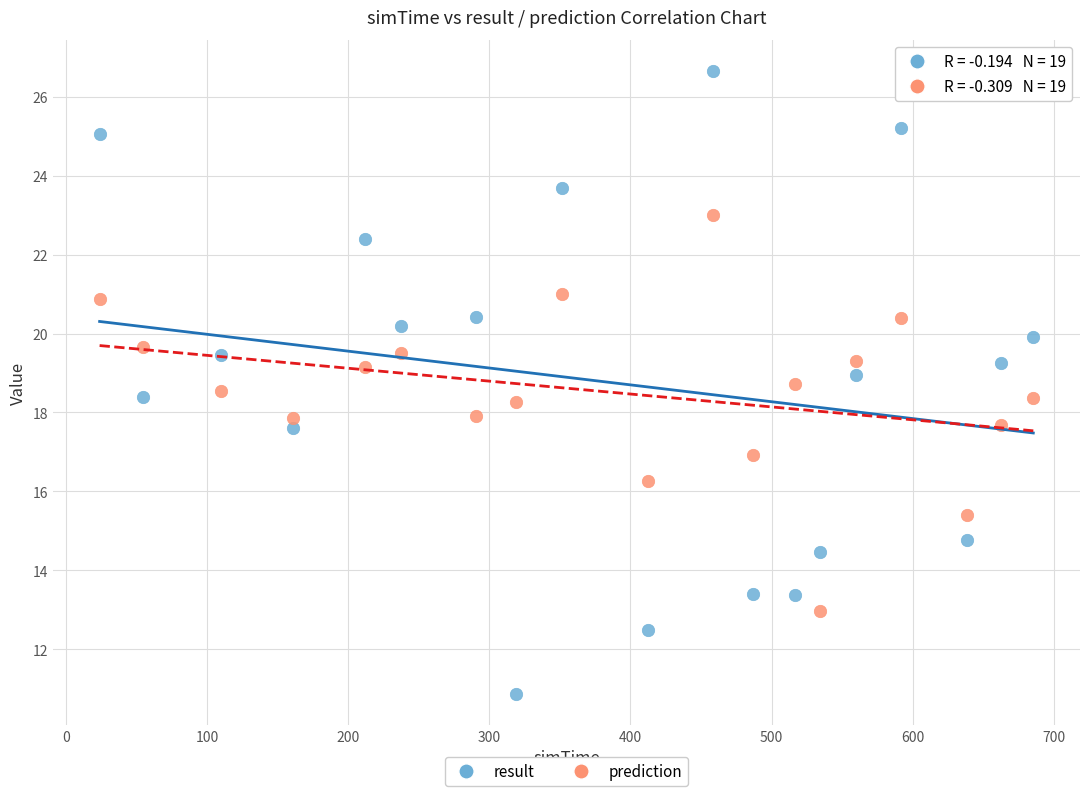

What are all the series names shown in the legend?

result, prediction